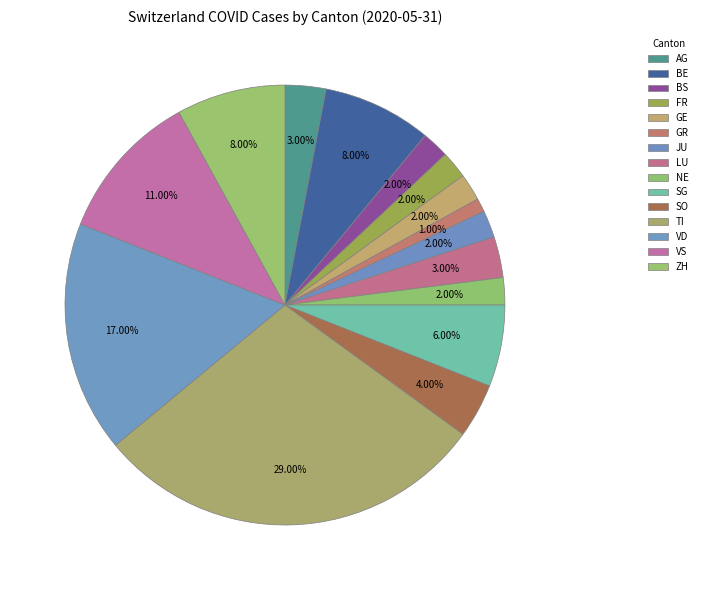

Is the sum of LU and NE greater than half?

No